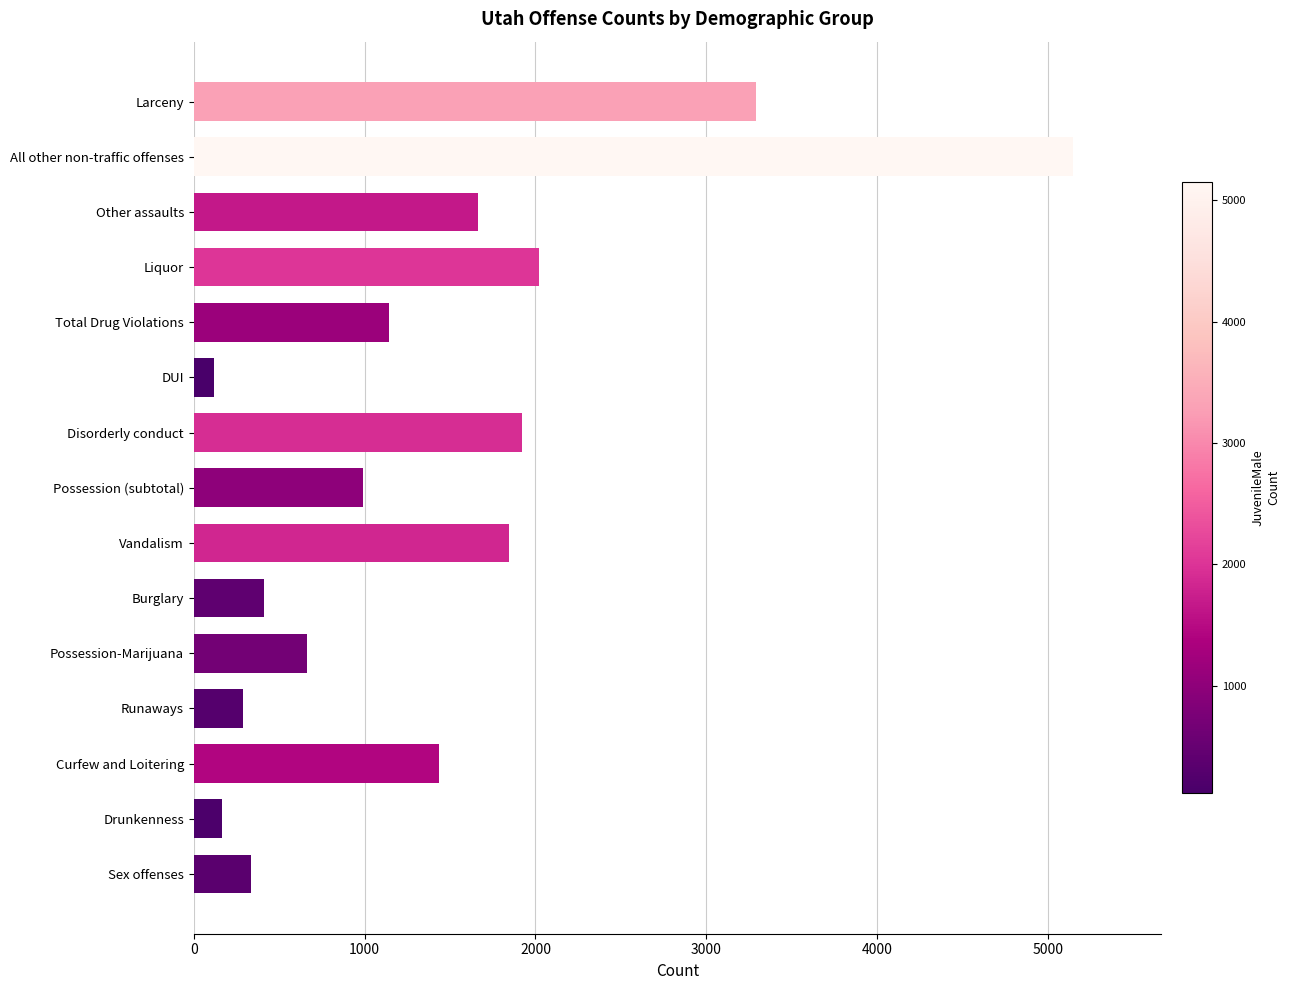

Between Other assaults and Larceny, which is larger?

Larceny